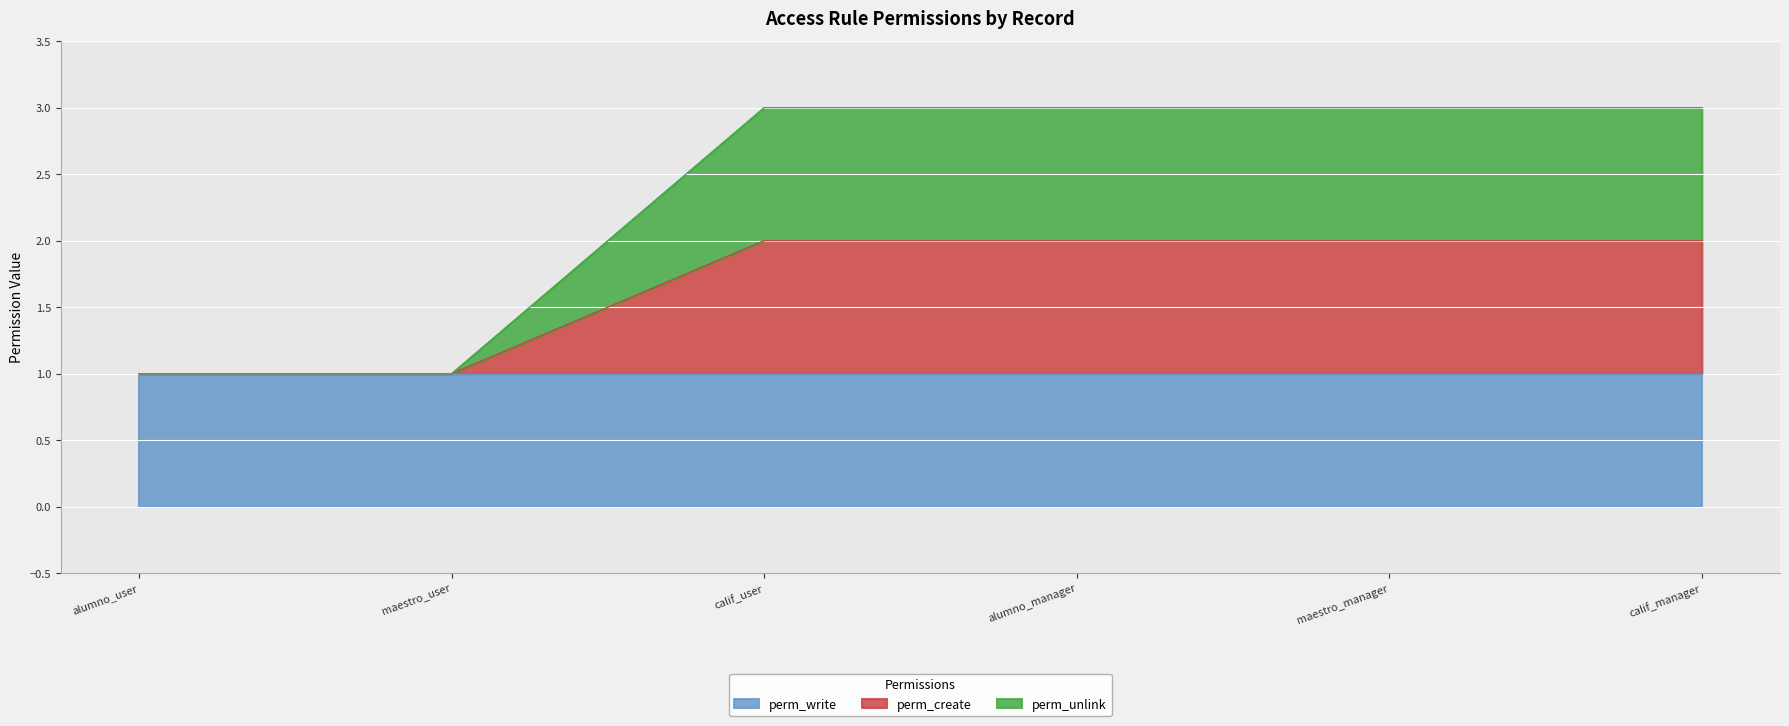

List the labels in order of perm_create value, smallest first.

alumno_user, maestro_user, calif_user, alumno_manager, maestro_manager, calif_manager